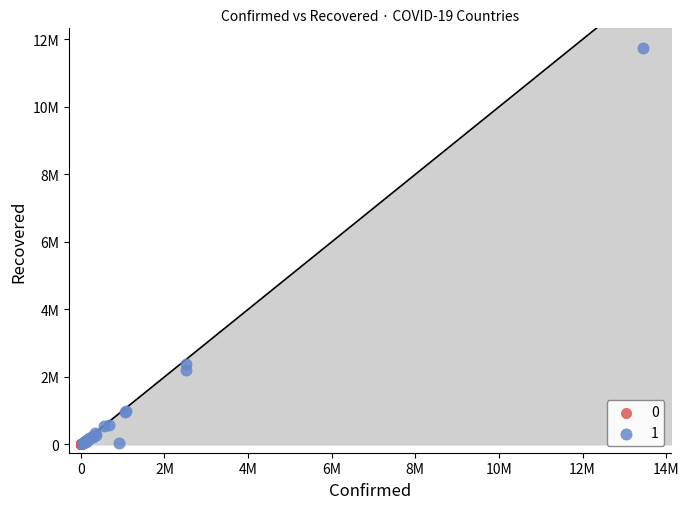

What are all the series names shown in the legend?

0, 1